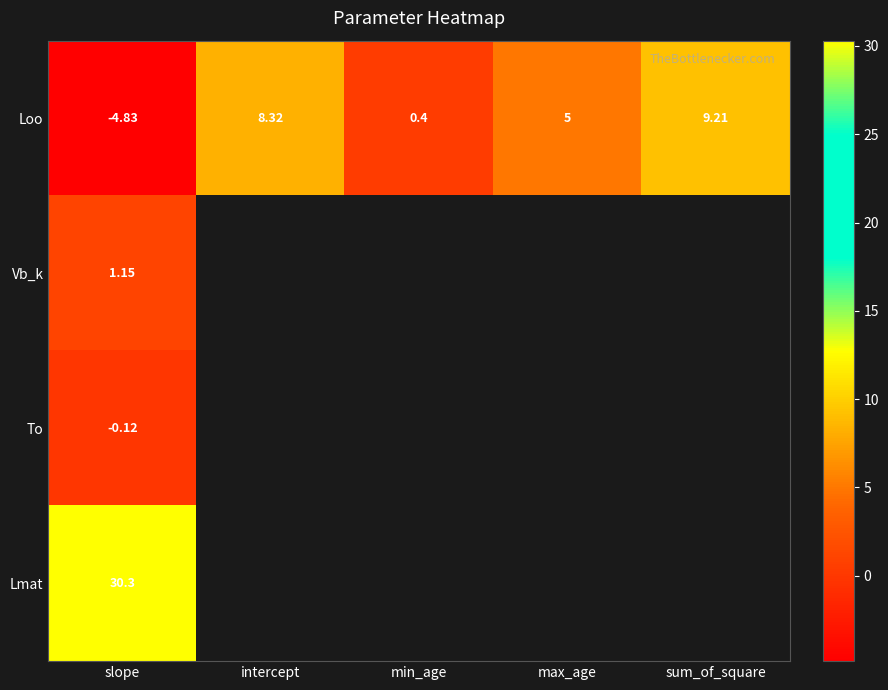

At which label is Loo closest to 2?

min_age